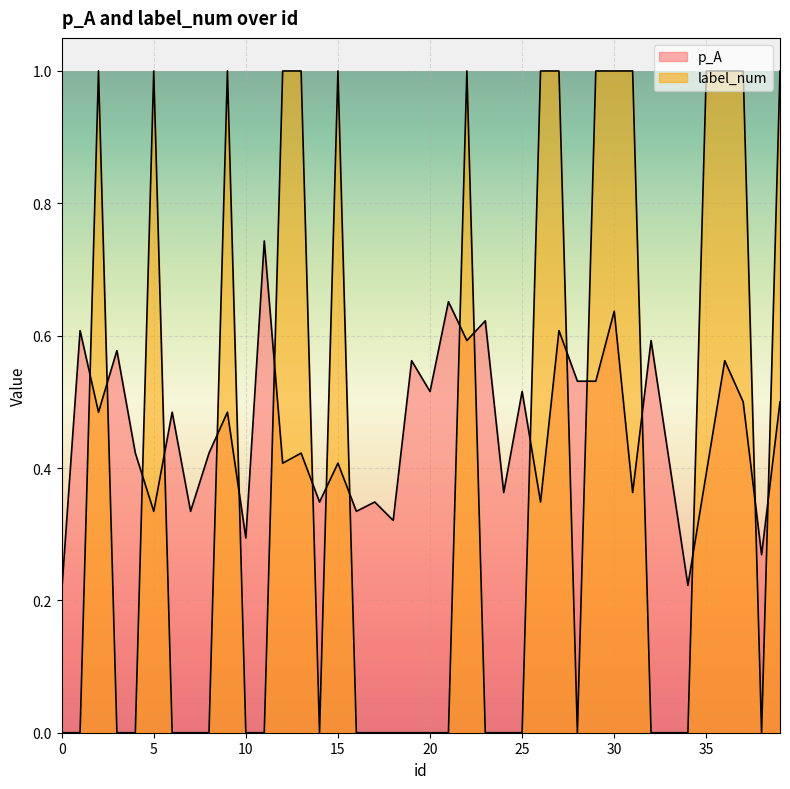

Rank the series by their maximum value, from highest to lowest.

label_num, p_A